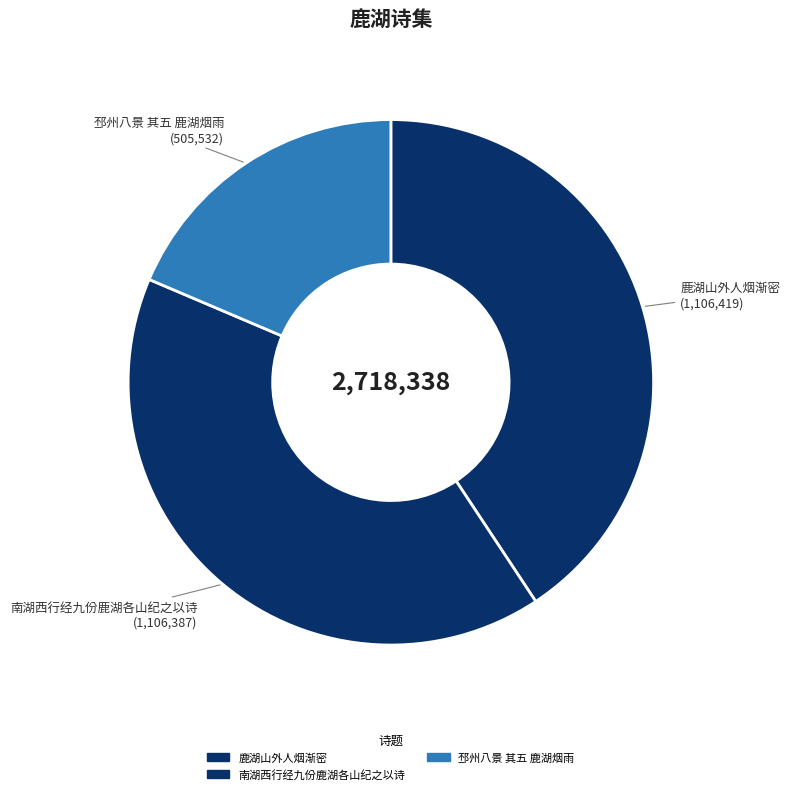

Which category has the biggest portion of the pie?

鹿湖山外人烟渐密